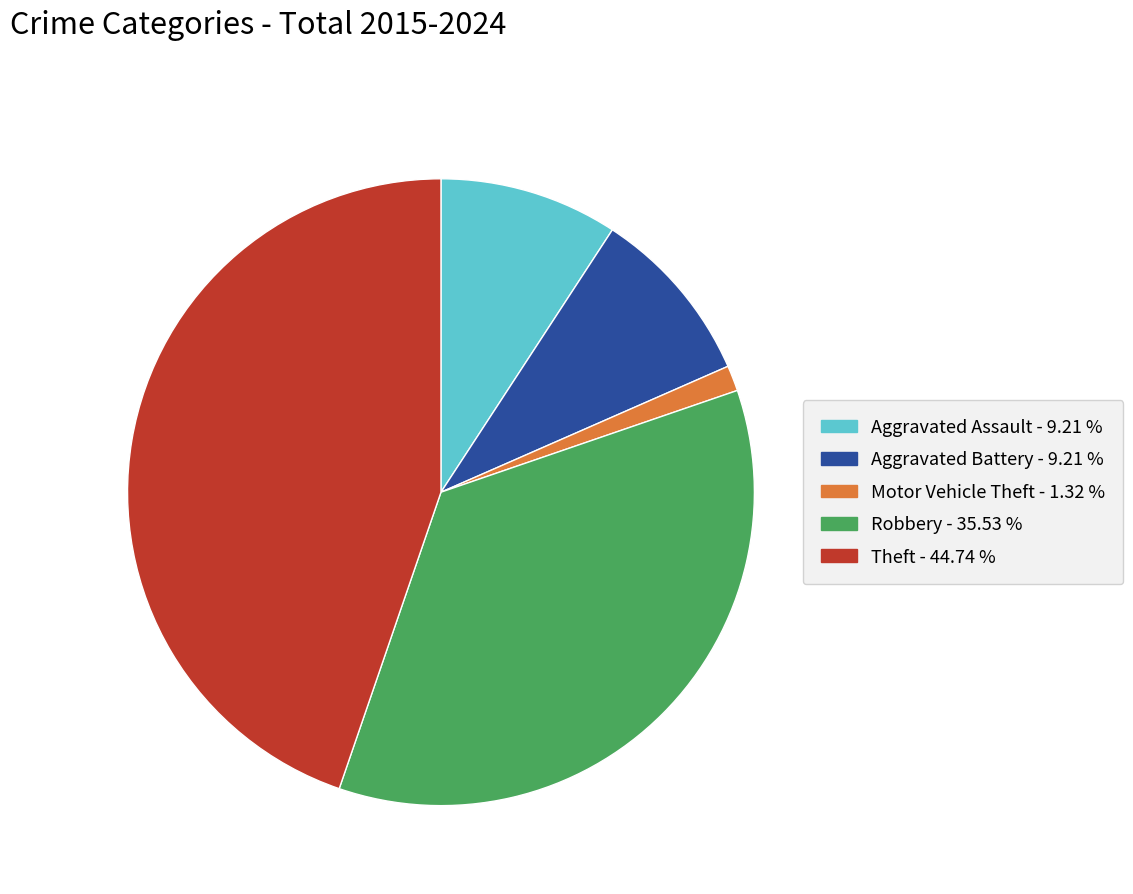

Which slice is the smallest?

Motor Vehicle Theft